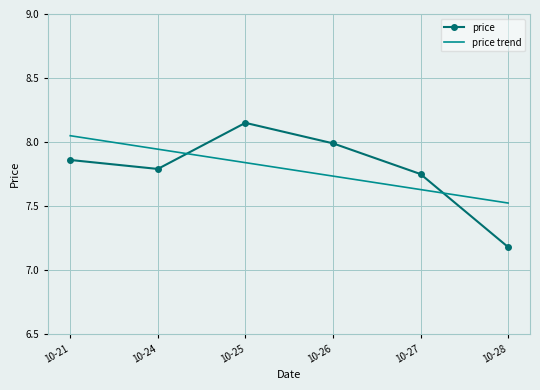

At which category is the sum across all series the highest?

10-25